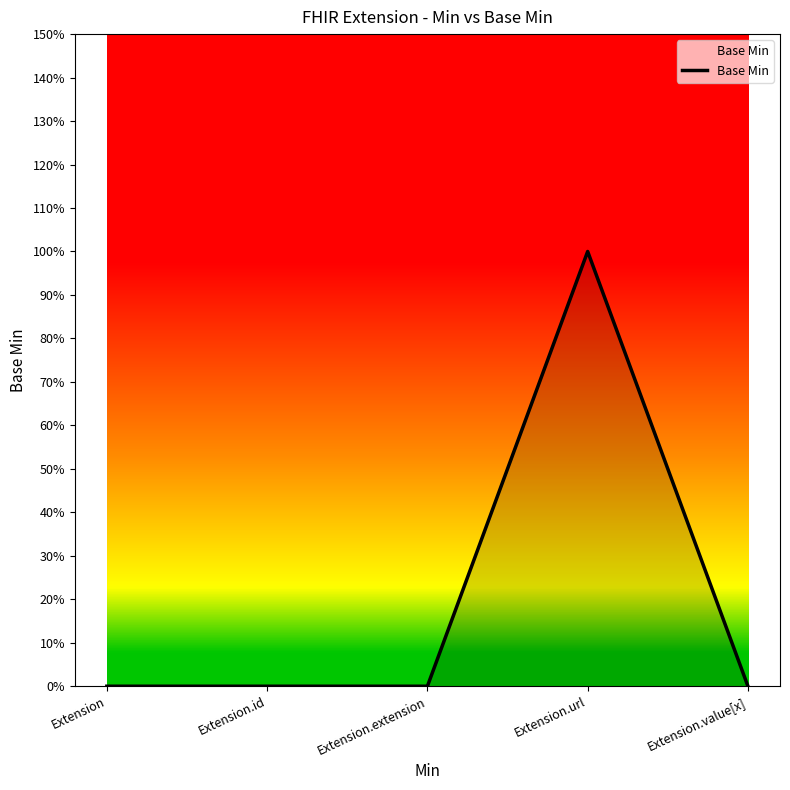

What is the value of the 4th point from the left?

1